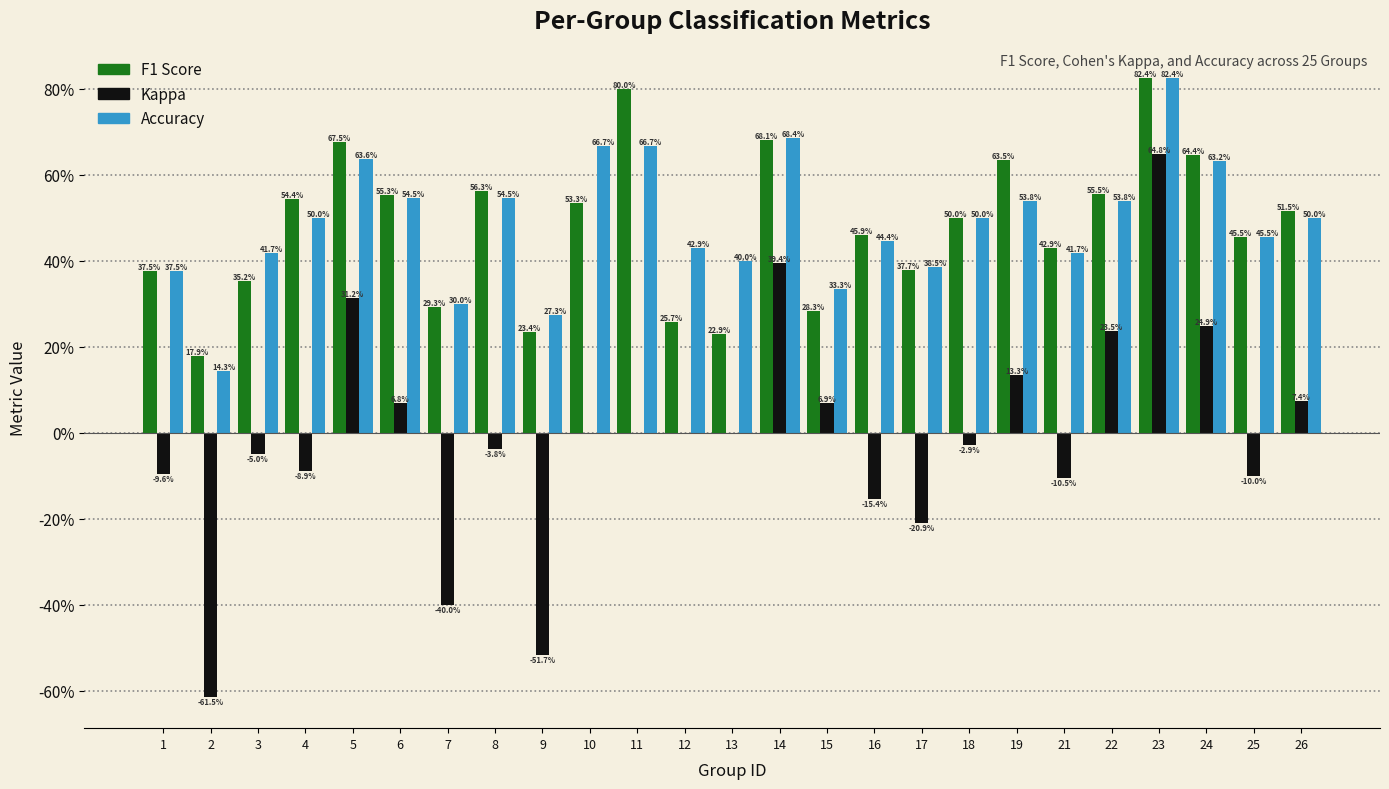

Are the bars grouped side by side (vs. stacked)?

Yes